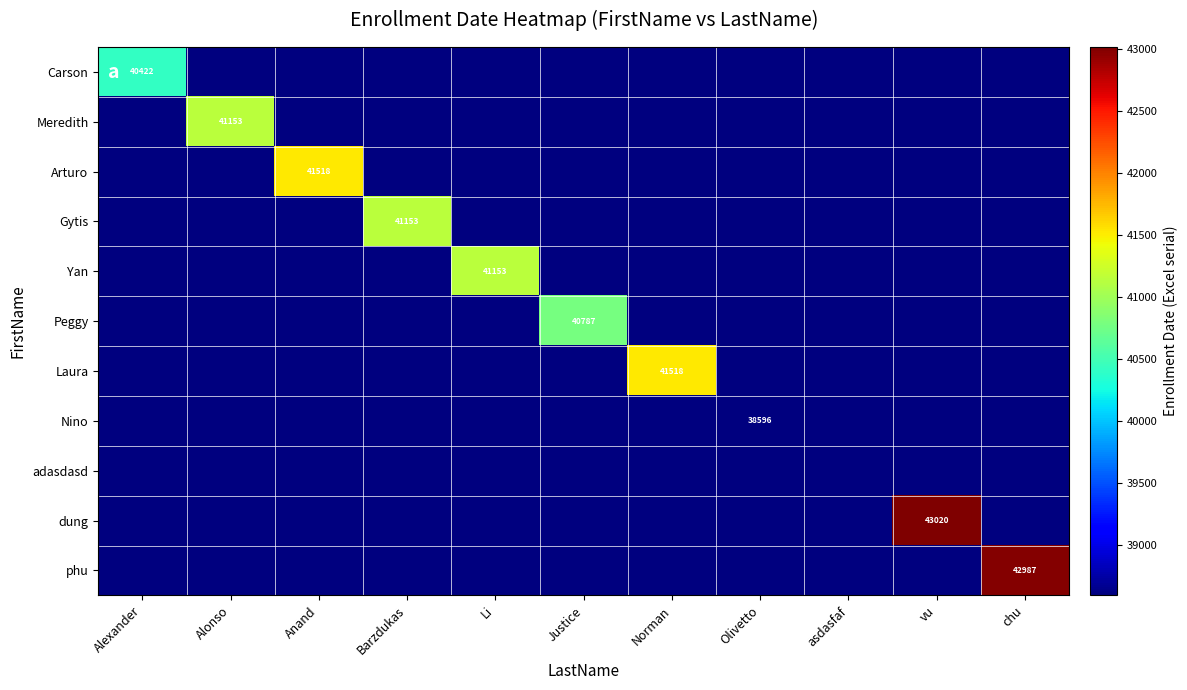

True or false: Arturo has a value of 41518 at Anand.

True